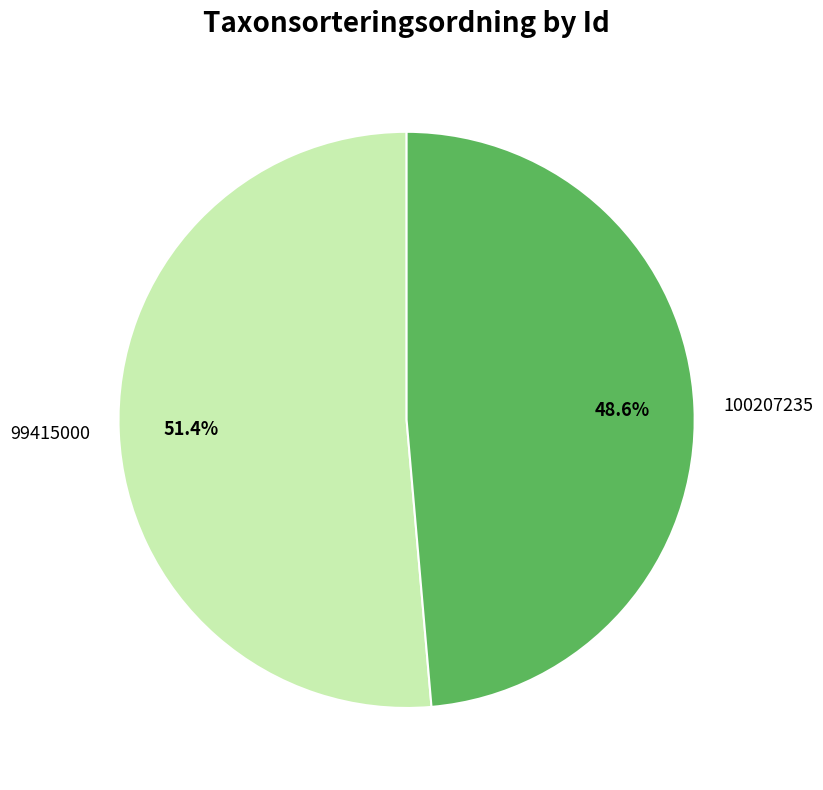

Which slice represents more than half of the pie?

99415000